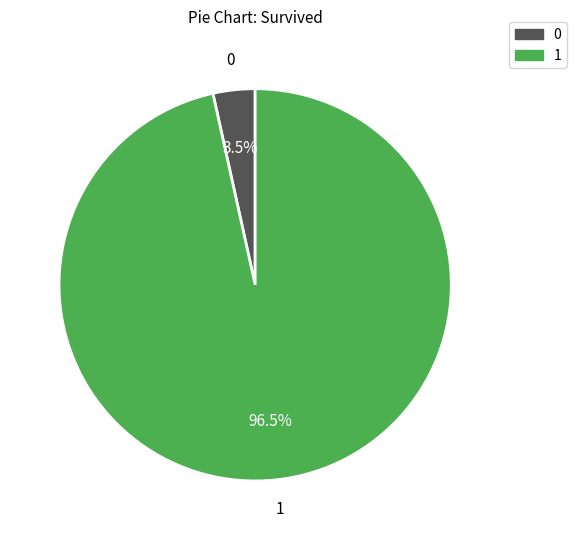

Combined, do 0 and 1 account for over 50%?

Yes